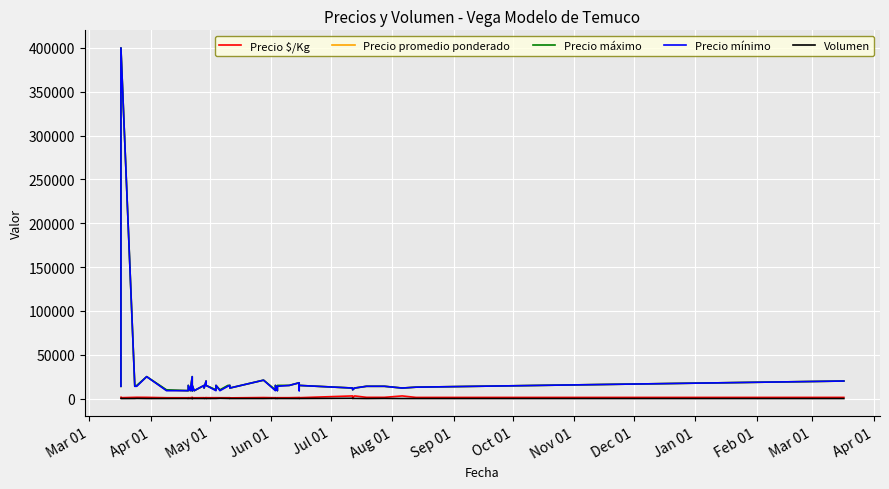

True or false: Precio promedio ponderado has a value of 21062 at Apr 01.

False